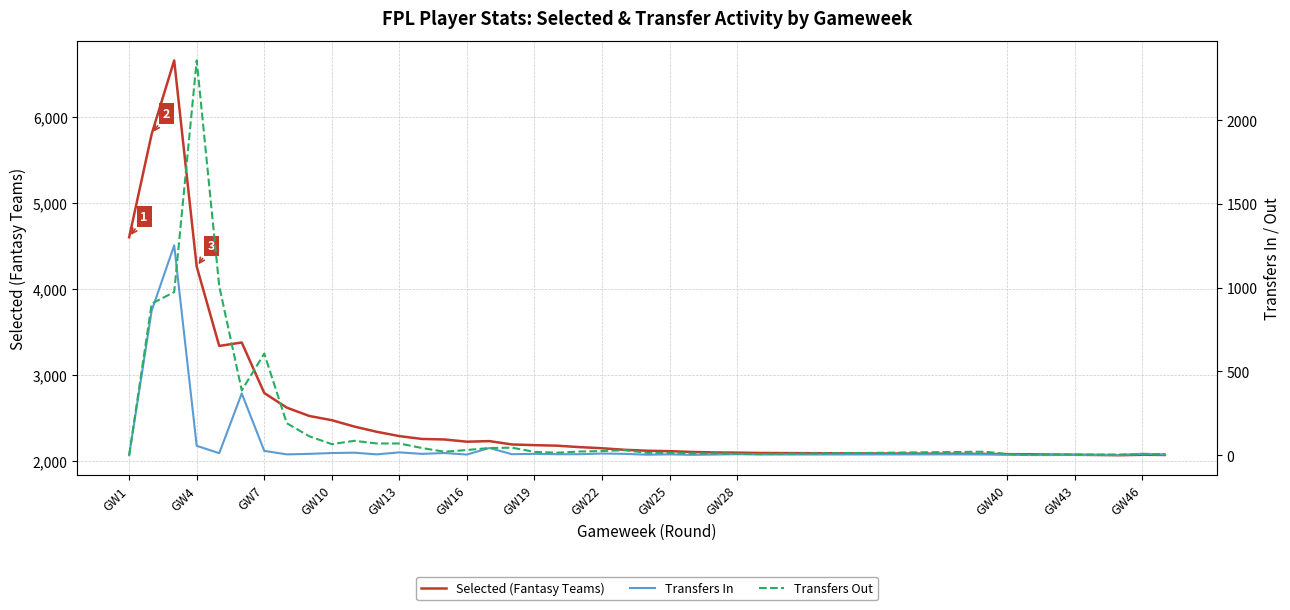

Where is Selected (Fantasy Teams) nearest to the value 4359?

GW4